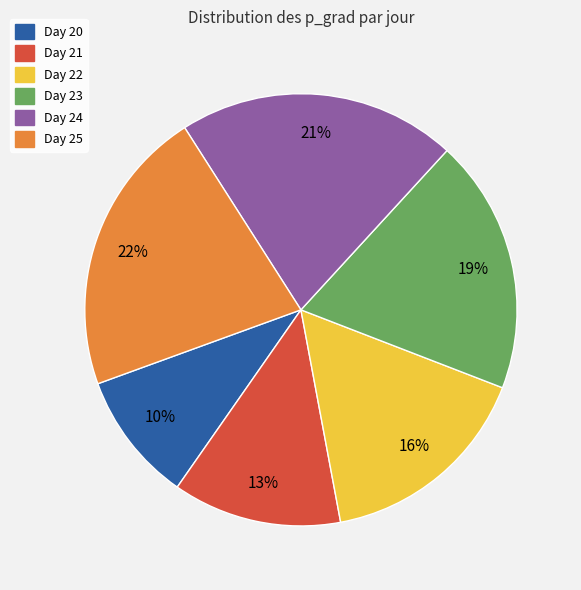

How many segments does this pie chart have?

6